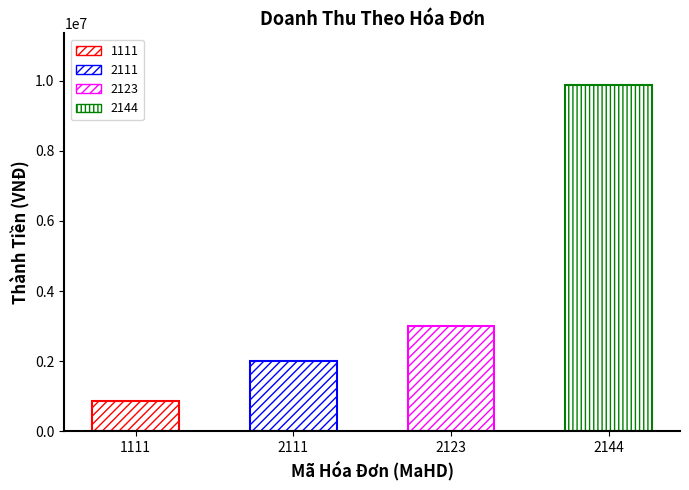

At which category does the chart reach its minimum across all series?

1111